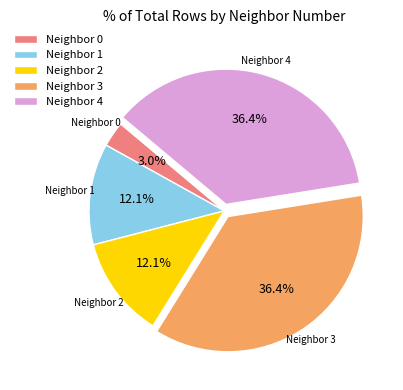

Which category has the smallest portion of the pie?

Neighbor 0